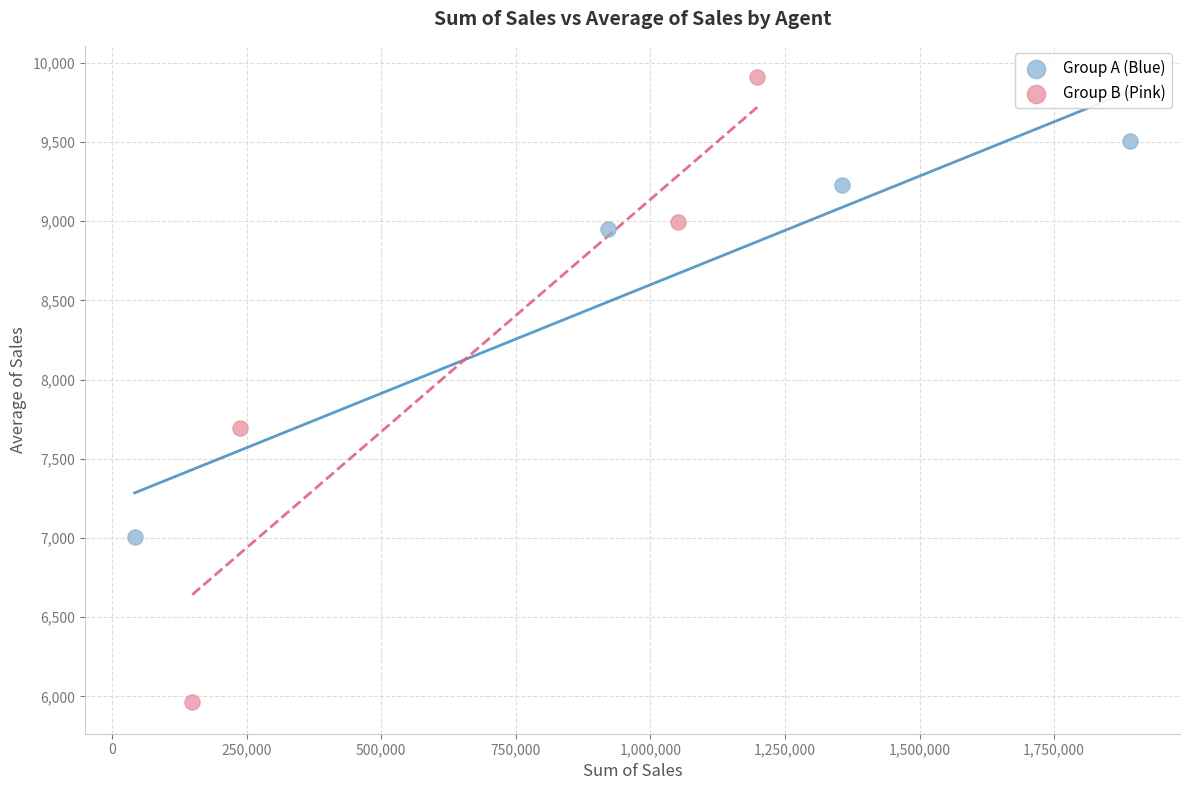

Which series reaches the minimum Y coordinate?

Group B (Pink)